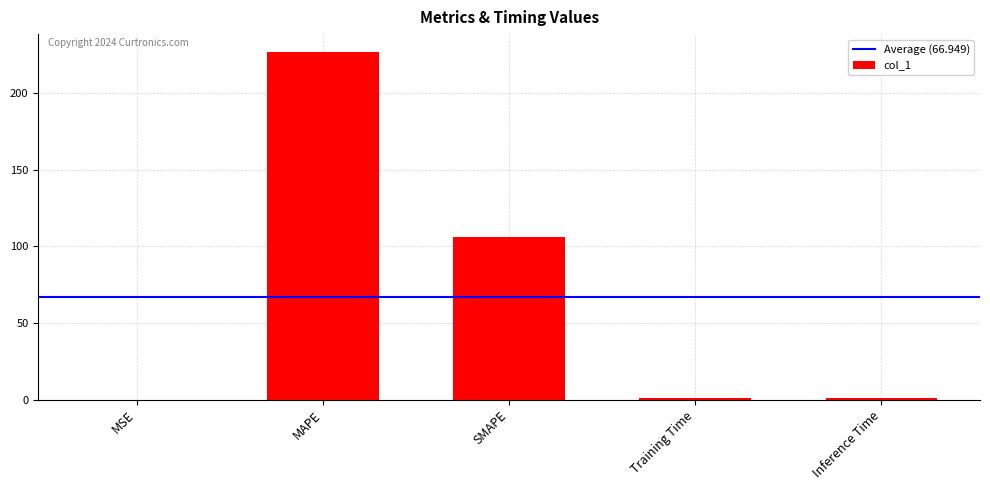

Is it true that the value at MAPE is 396.0?

False